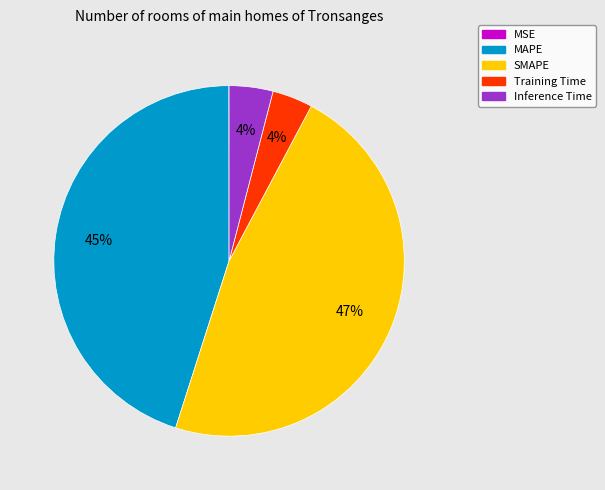

What percentage is the SMAPE slice, to the nearest percent?

47%